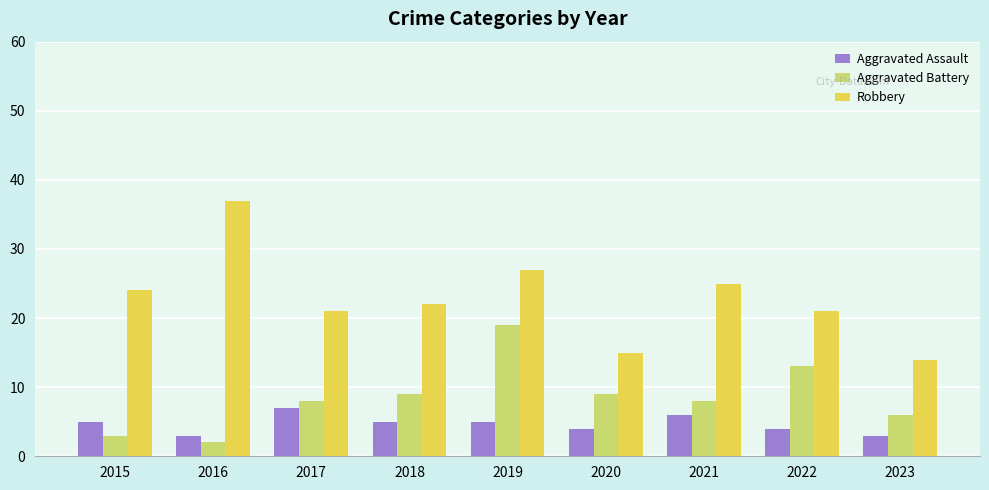

True or false: Robbery has a value of 22 at 2018.

True